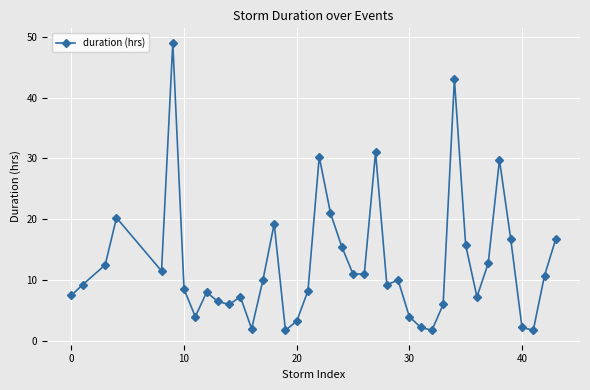

How many data points does each series have?

40